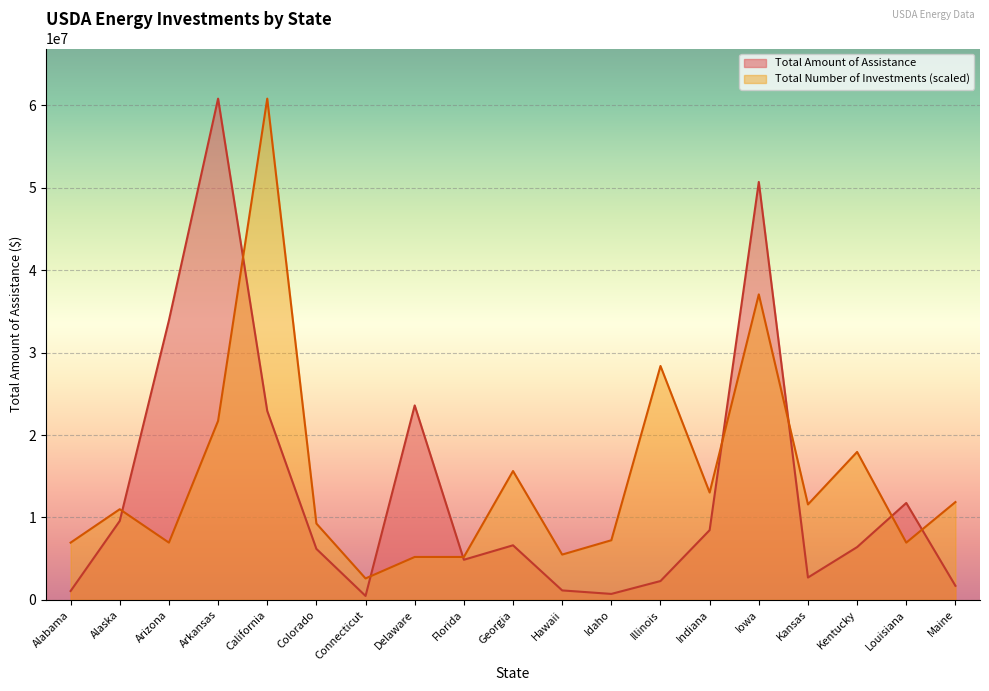

What is the average value of the Total Amount of Assistance series?

13471650.1